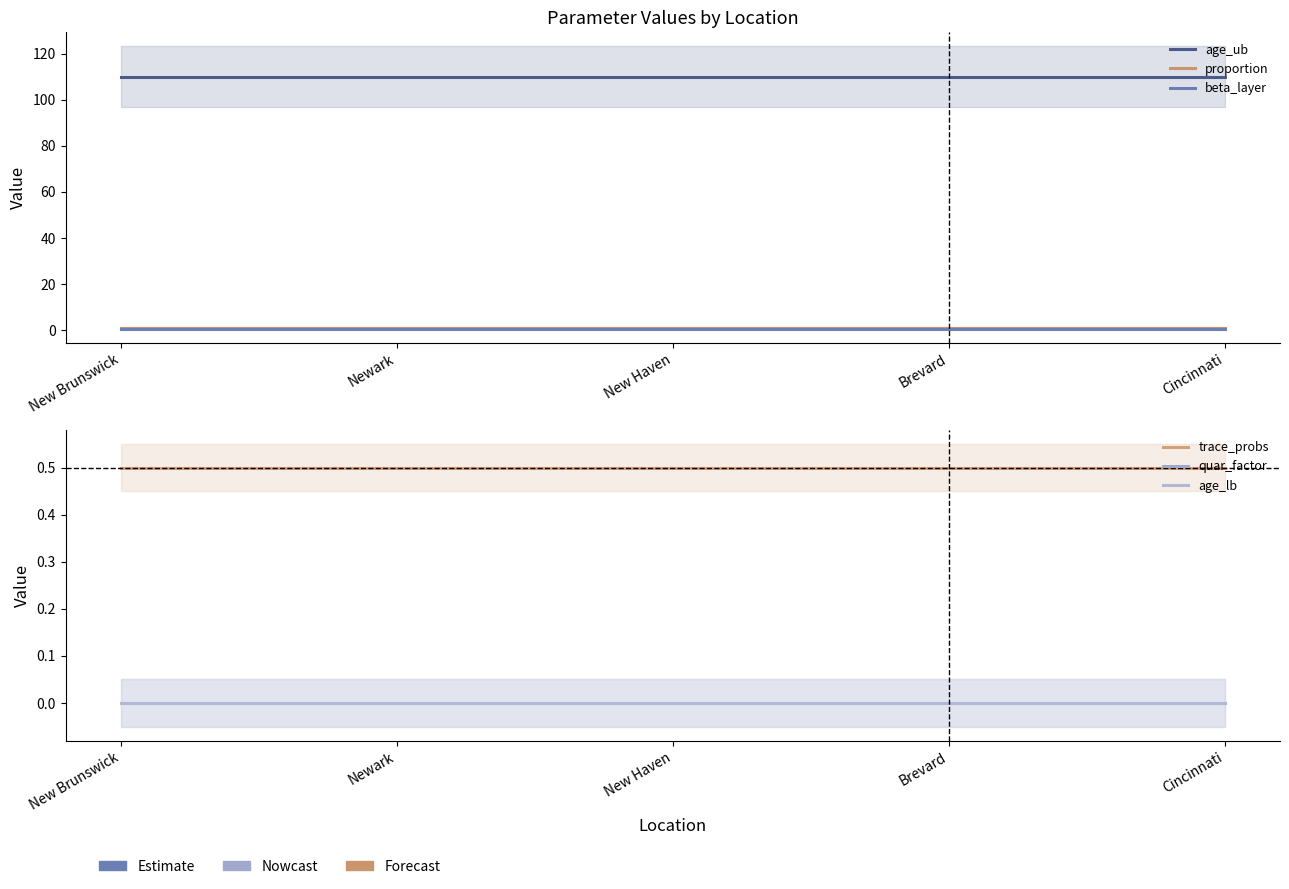

True or false: age_ub has more than 1 interior local peaks.

False